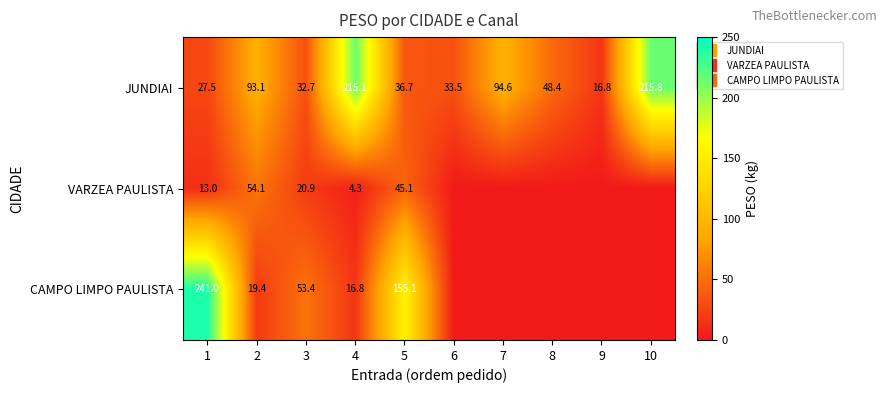

How many positive values does the VARZEA PAULISTA series have?

5